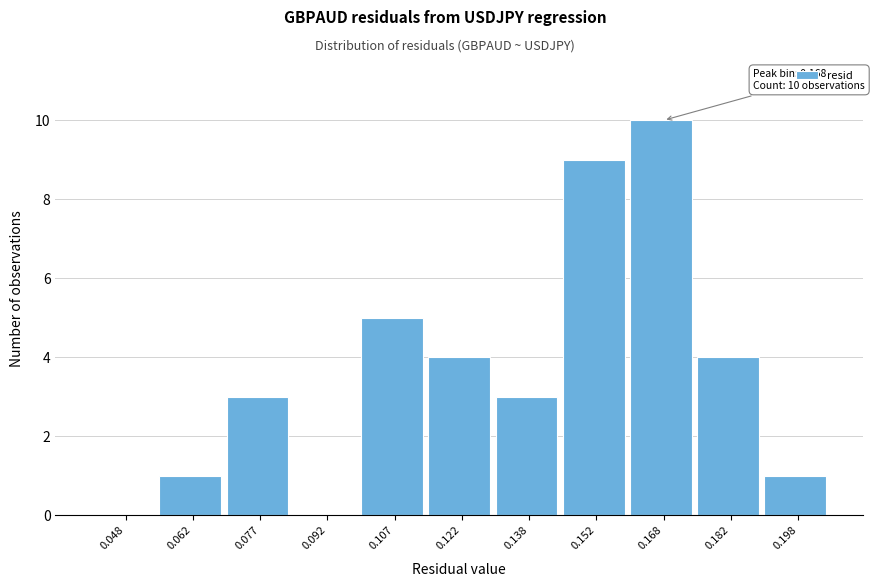

Which range on the x-axis has the tallest bar?

0.160 to 0.175